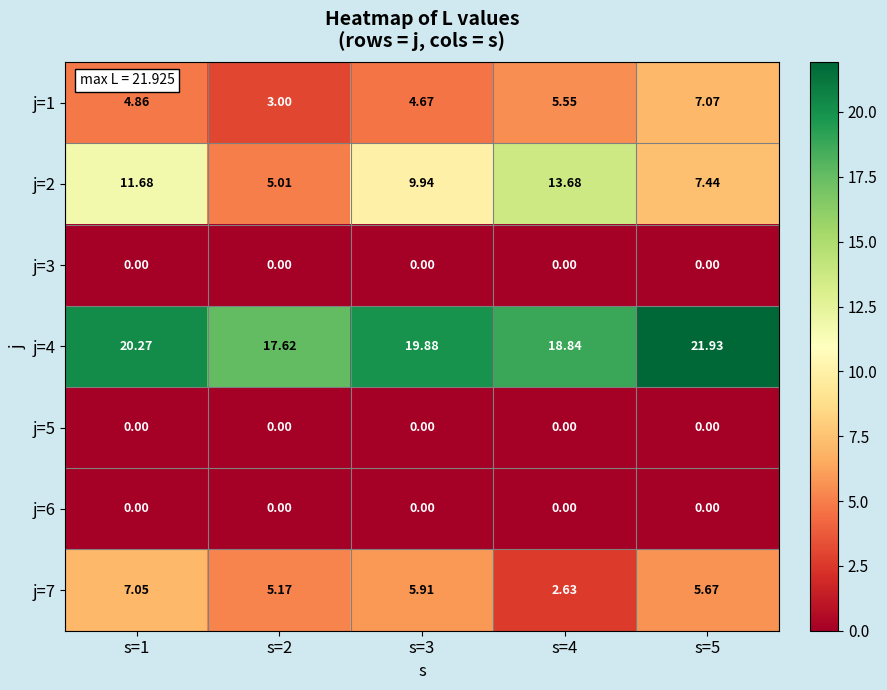

What is the maximum value shown in the chart?

21.9